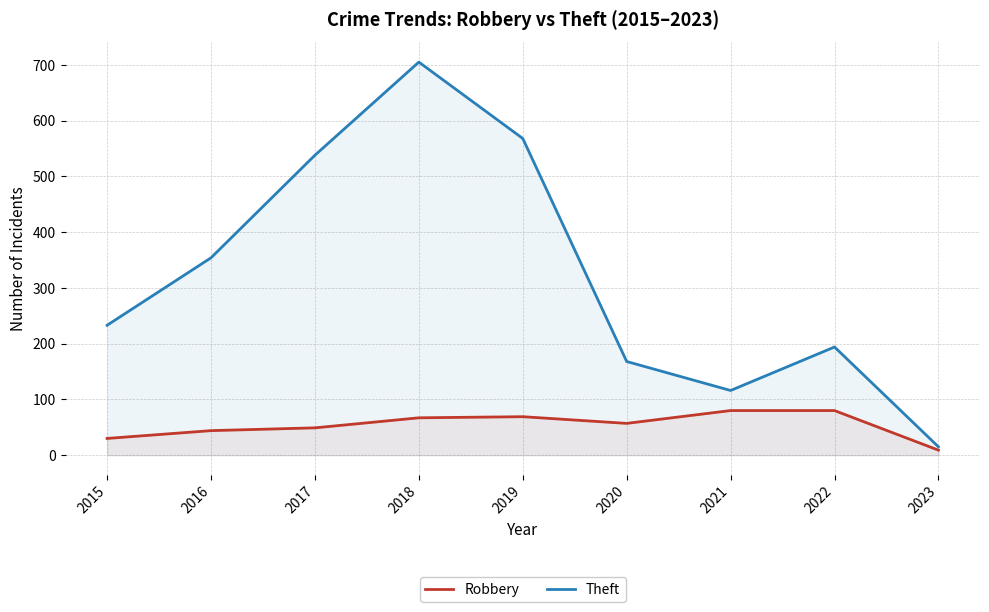

True or false: Theft and Robbery intersect in this chart.

False